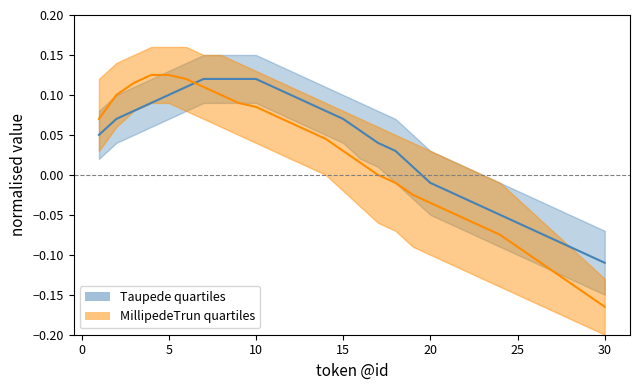

Rank the categories by MillipedeTrun quartiles mid value from highest to lowest.

4, 5, 6, 3, 7, 2, 8, 9, 10, 11, 1, 12, 13, 14, 15, 16, 17, 18, 19, 20, 21, 22, 23, 24, 25, 26, 27, 28, 29, 30